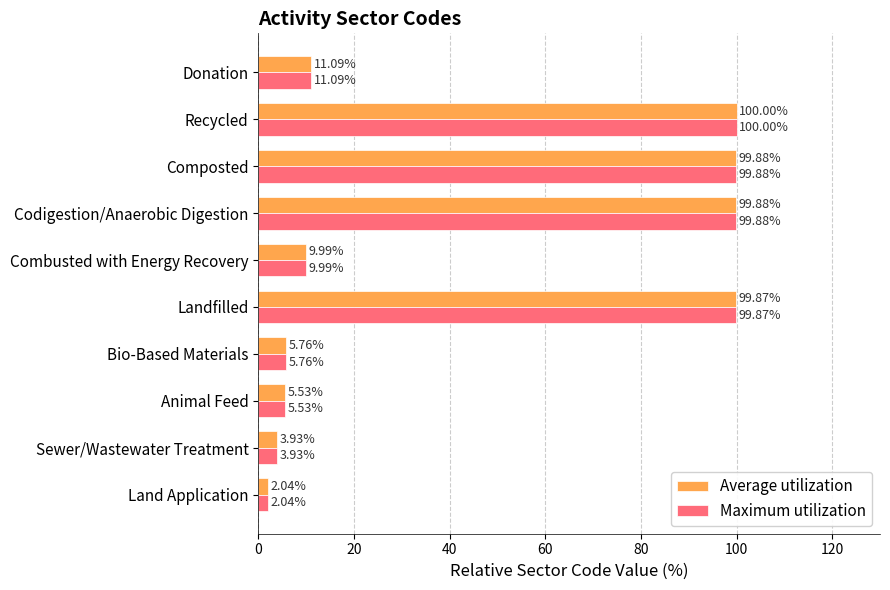

What is the sum of all Average utilization values?

438.0